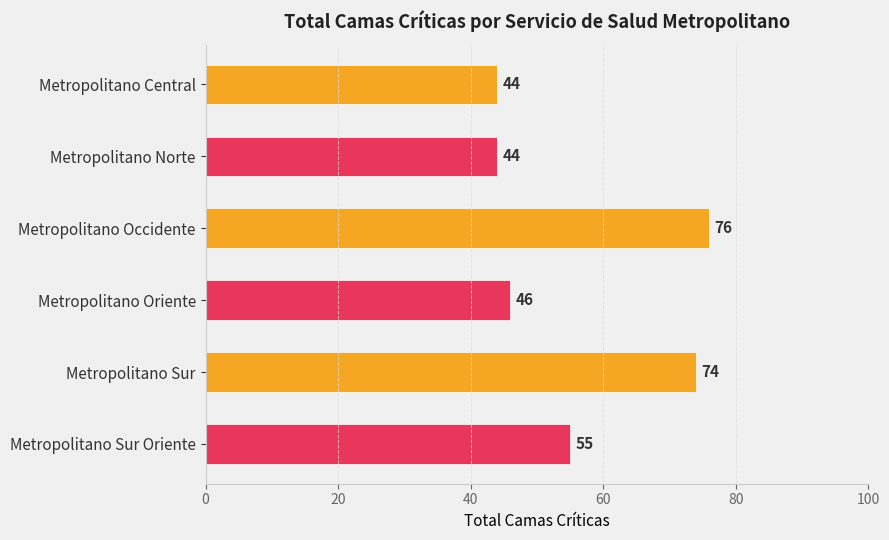

What is the smallest value displayed?

44